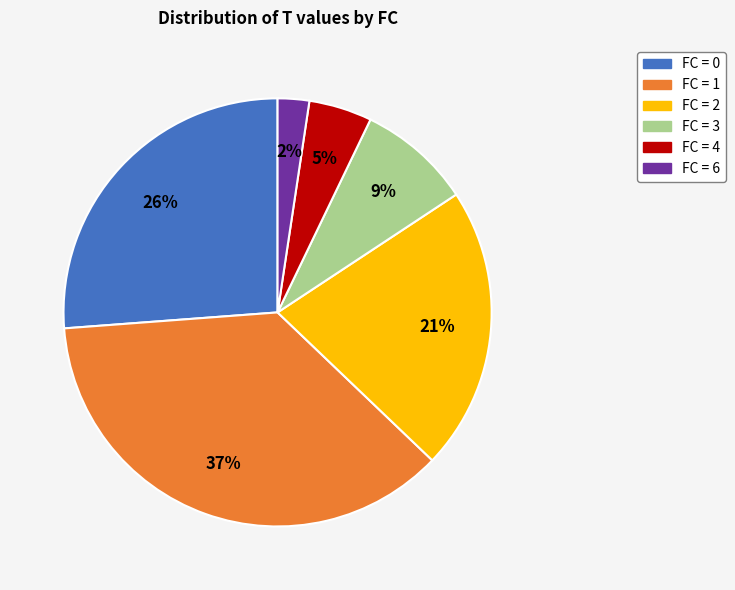

Do FC = 0 and FC = 6 together represent more than half of the pie?

No